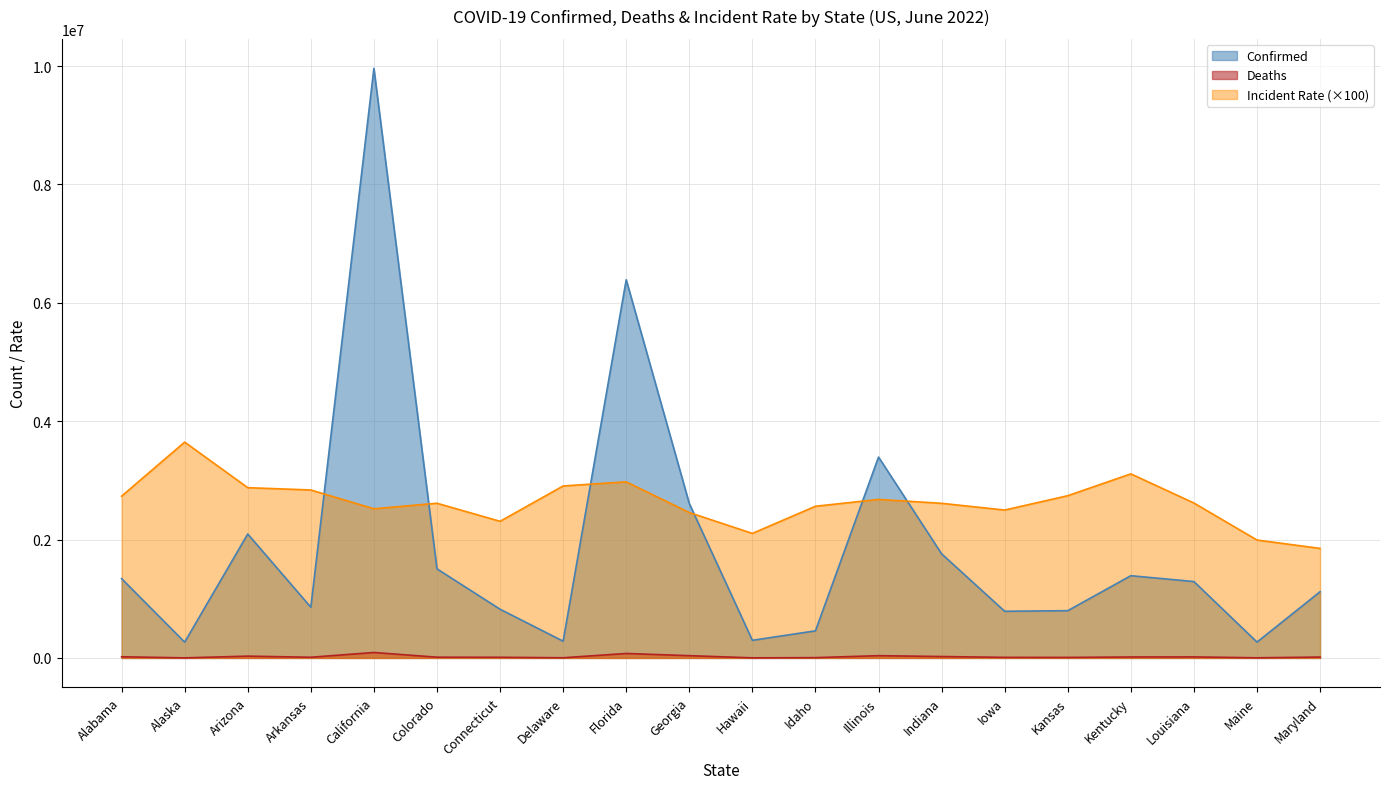

True or false: Confirmed has a value of 1758650 at Indiana.

True